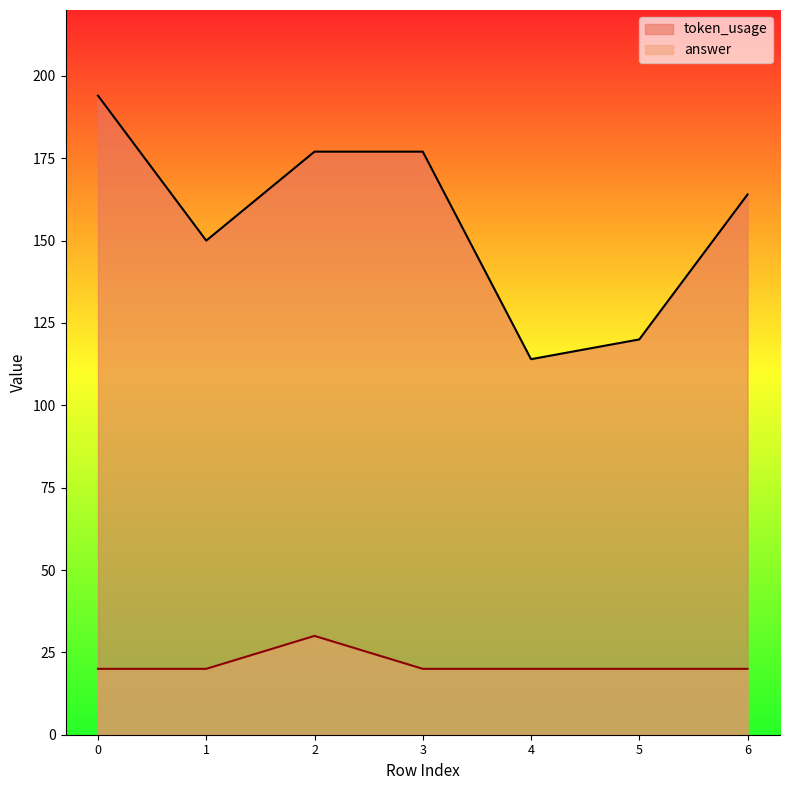

Reading right to left, list all the values displayed in this chart.

token_usage: 6=164	5=120	4=114	3=177	2=177	1=150	0=194
answer: 6=20	5=20	4=20	3=20	2=30	1=20	0=20